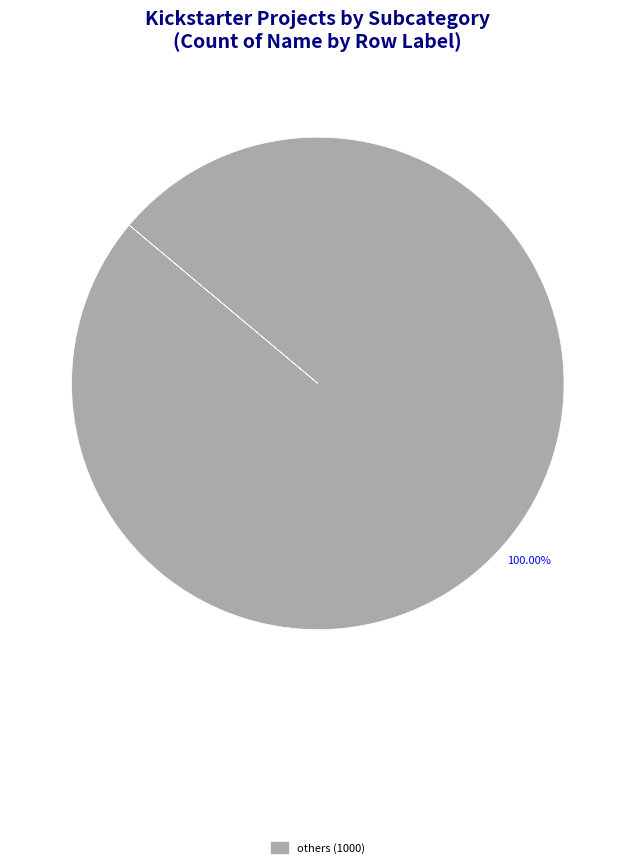

Is there a majority slice in this chart?

Yes